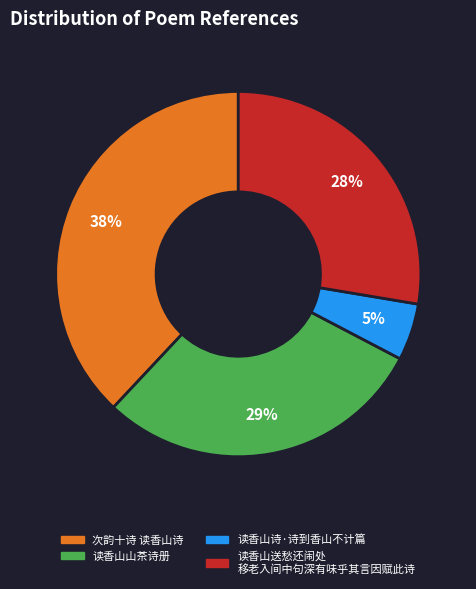

Is there any slice that represents more than half of the pie?

No